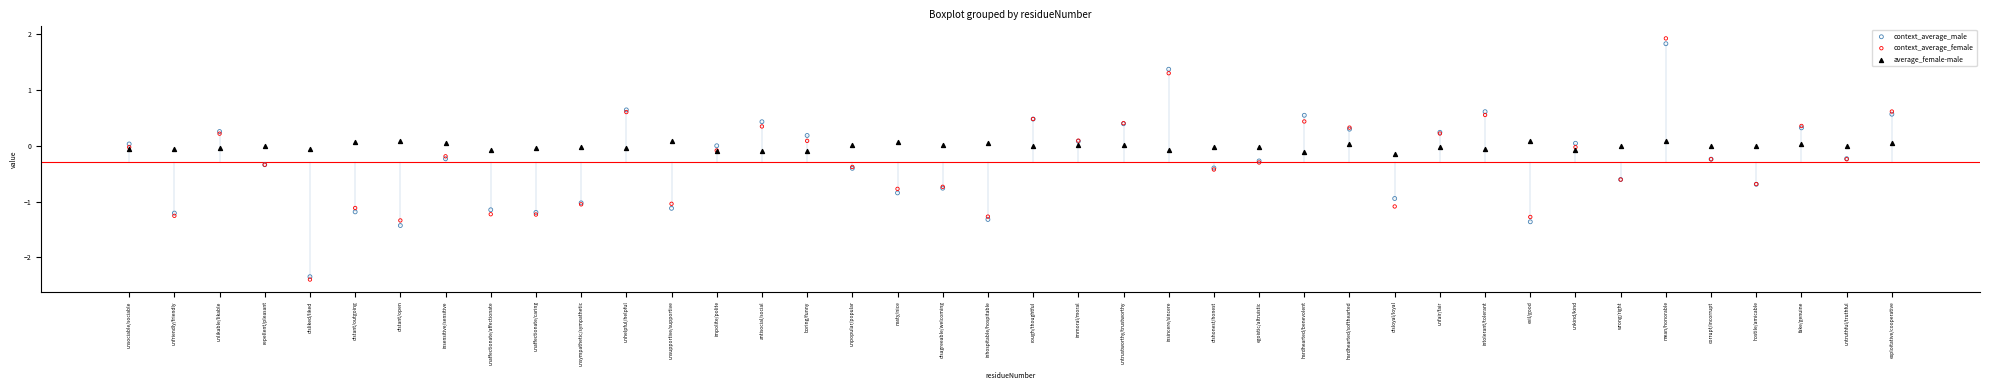

Which series has the largest Y range (max minus min)?

context_average_female